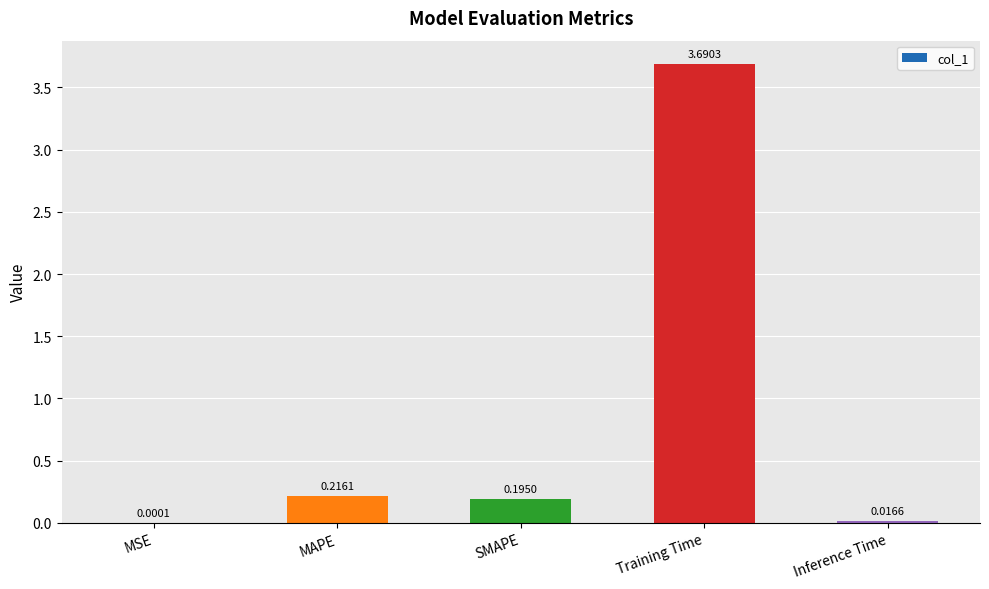

Which label corresponds to the largest value in the chart?

Training Time